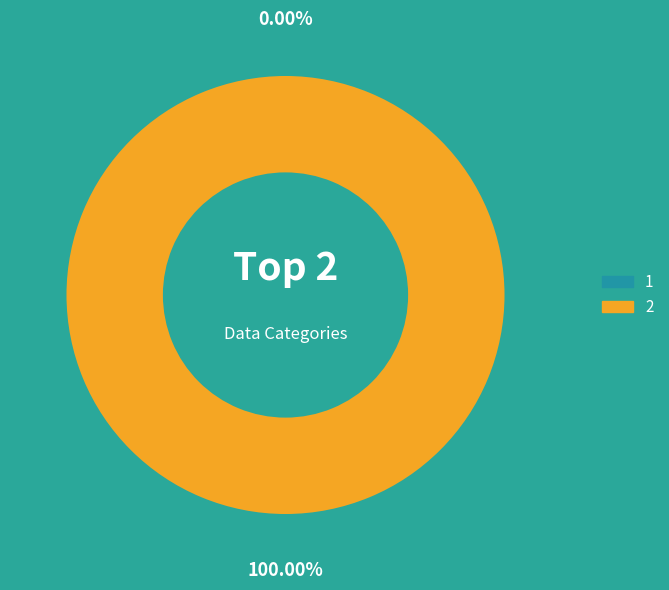

True or false: 2 accounts for 87% of the total.

False